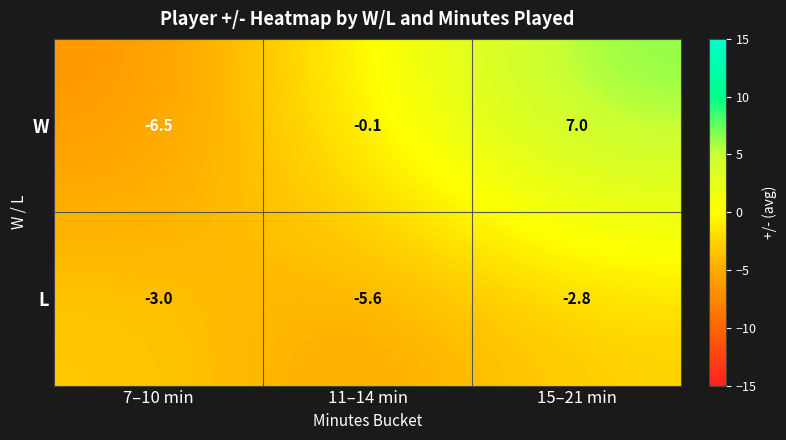

How many distinct data groups are displayed?

2